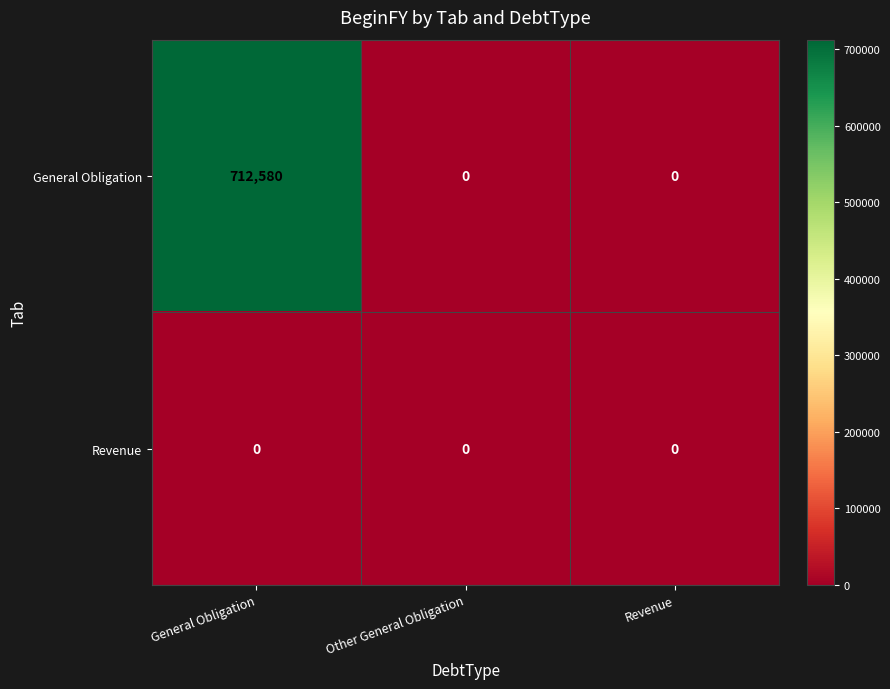

Which label corresponds to the largest value in the chart?

General Obligation